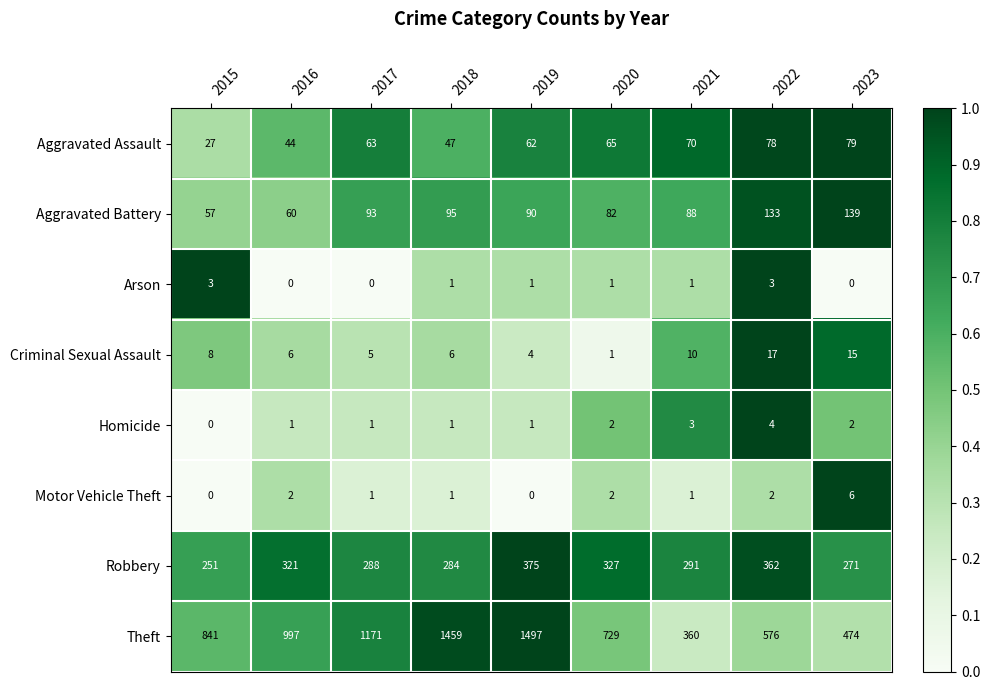

Which series changed the most between 2017 and 2022?

Theft